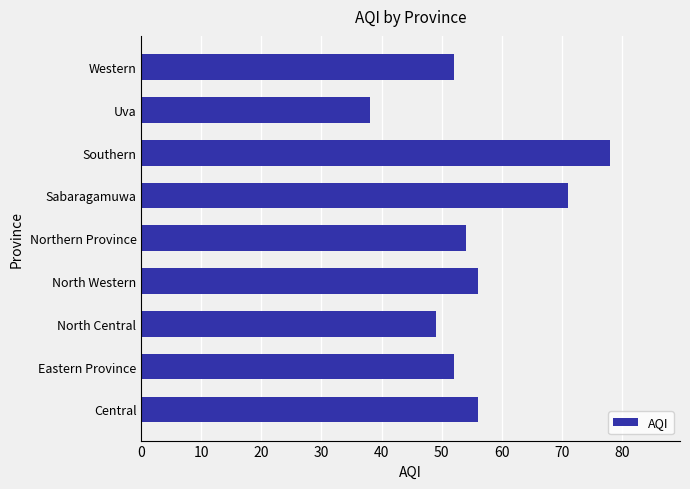

Reading top to bottom, transcribe all the data shown in this chart.

52	38	78	71	54	56	49	52	56